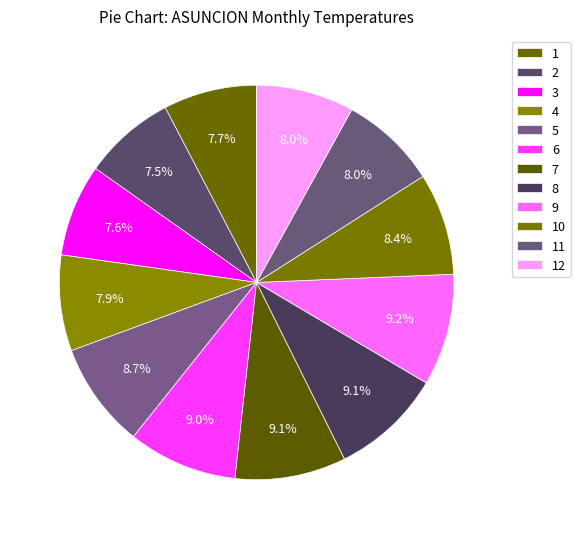

How many slices are in this pie chart?

12